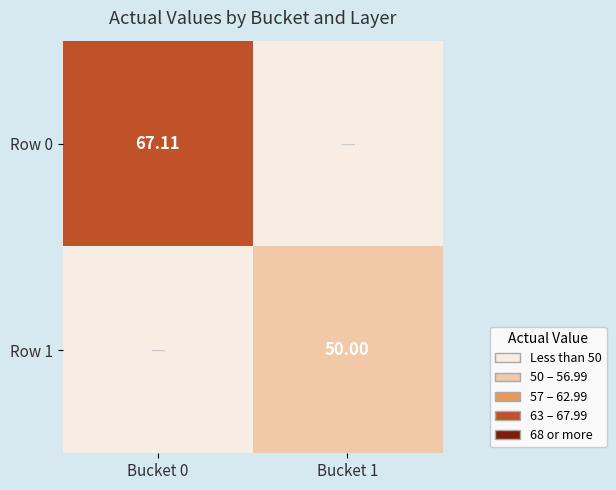

Which series has the largest total across all categories?

Row 0